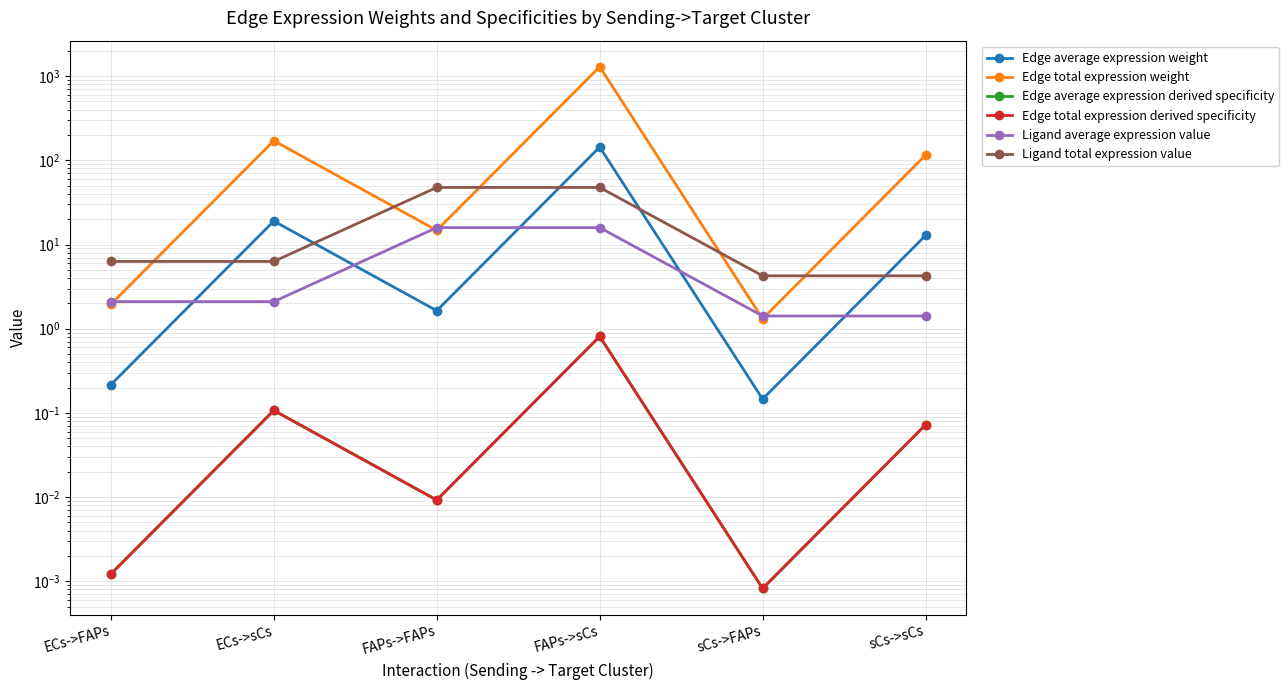

Reading left to right, list all the values displayed in this chart.

Edge average expression weight: ECs->FAPs=0.2	ECs->sCs=19.0	FAPs->FAPs=1.6	FAPs->sCs=143.6	sCs->FAPs=0.1	sCs->sCs=12.8
Edge total expression weight: ECs->FAPs=1.9	ECs->sCs=170.9	FAPs->FAPs=14.7	FAPs->sCs=1292.6	sCs->FAPs=1.3	sCs->sCs=115.3
Edge average expression derived specificity: ECs->FAPs=0.0	ECs->sCs=0.1	FAPs->FAPs=0.0	FAPs->sCs=0.8	sCs->FAPs=0.0	sCs->sCs=0.1
Edge total expression derived specificity: ECs->FAPs=0.0	ECs->sCs=0.1	FAPs->FAPs=0.0	FAPs->sCs=0.8	sCs->FAPs=0.0	sCs->sCs=0.1
Ligand average expression value: ECs->FAPs=2.1	ECs->sCs=2.1	FAPs->FAPs=15.9	FAPs->sCs=15.9	sCs->FAPs=1.4	sCs->sCs=1.4
Ligand total expression value: ECs->FAPs=6.3	ECs->sCs=6.3	FAPs->FAPs=47.6	FAPs->sCs=47.6	sCs->FAPs=4.2	sCs->sCs=4.2